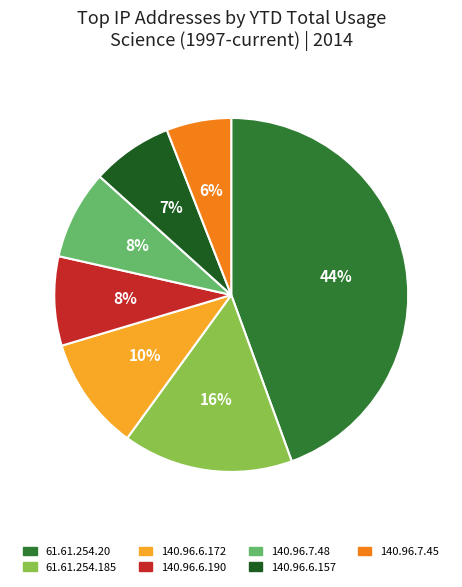

Does 140.96.6.172 represent more than half of the total?

No